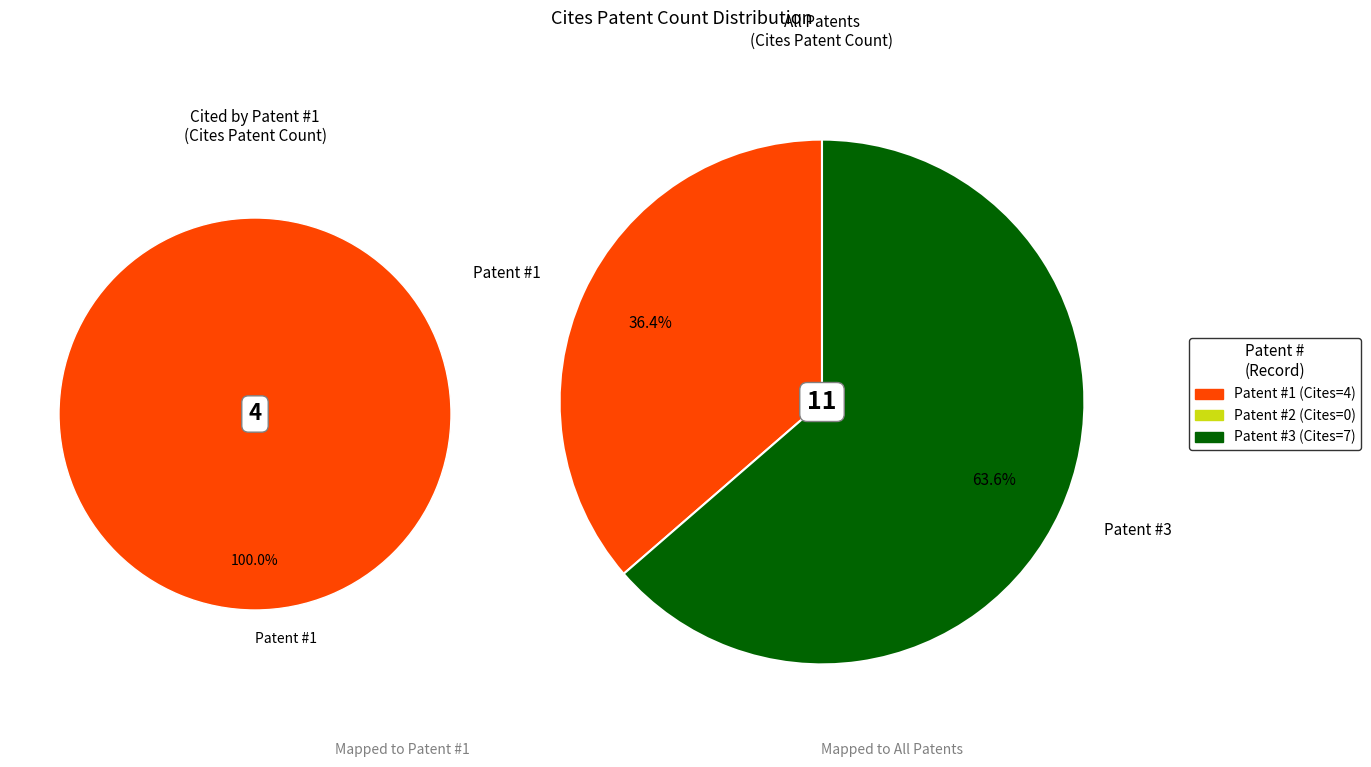

What portion of the pie excludes 3?

36.4%